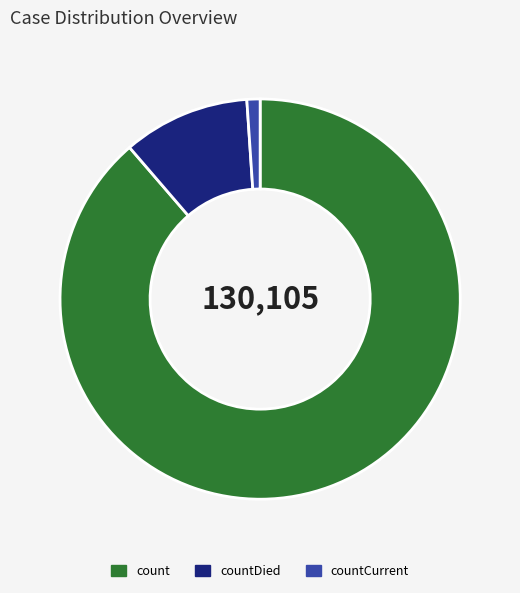

Rank the categories by value from highest to lowest.

count, countDied, countCurrent